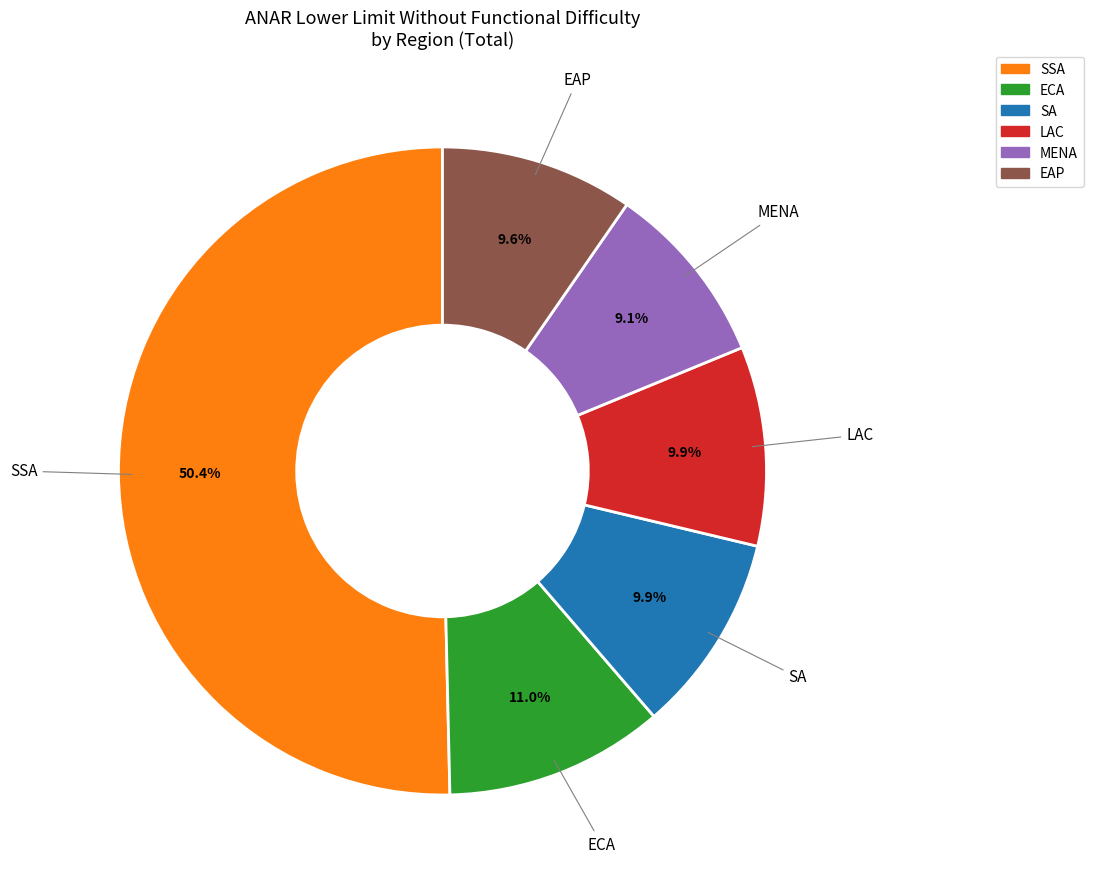

How many slices are in this pie chart?

6